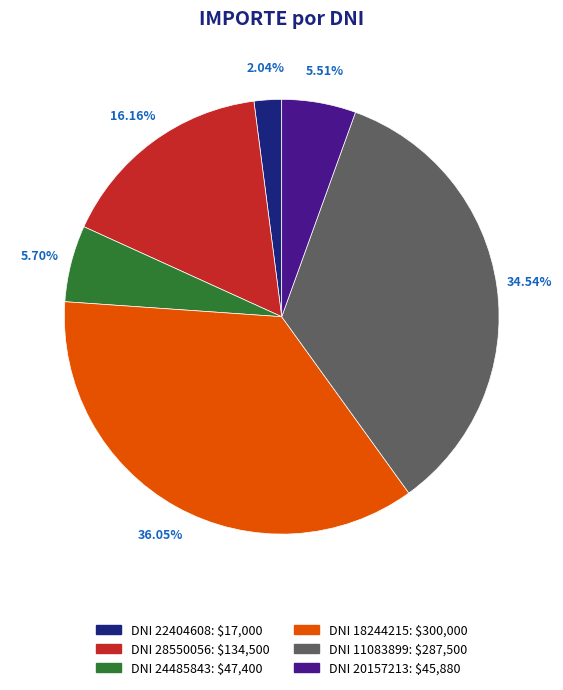

To the nearest percent, what is the average slice percentage?

17%